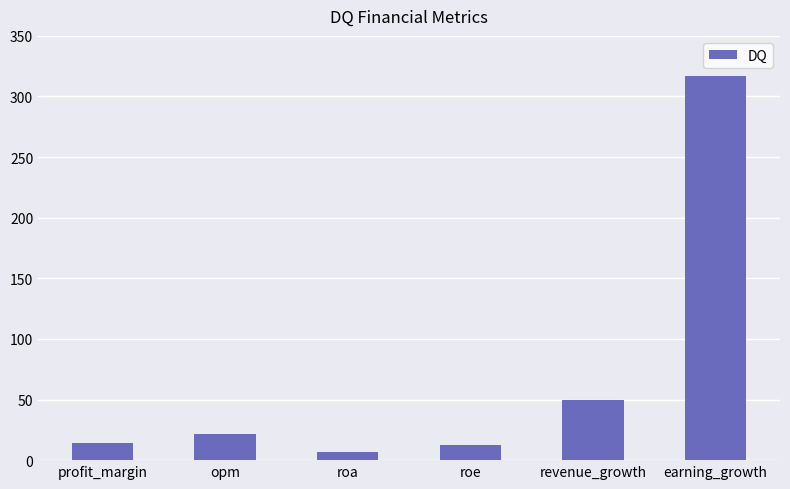

Between revenue_growth and roa, which is larger?

revenue_growth